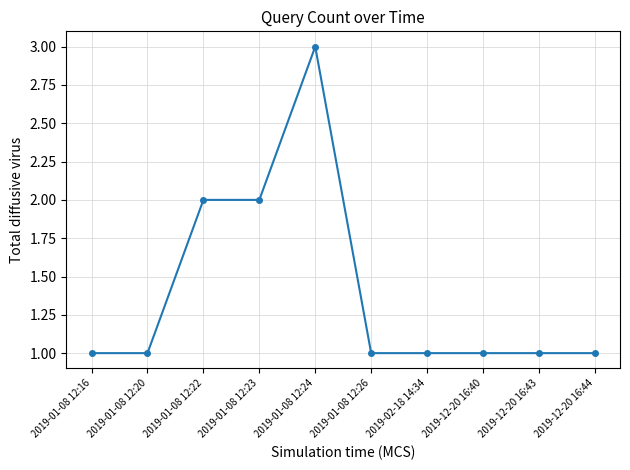

Which label corresponds to the largest value in the chart?

2019-01-08 12:24